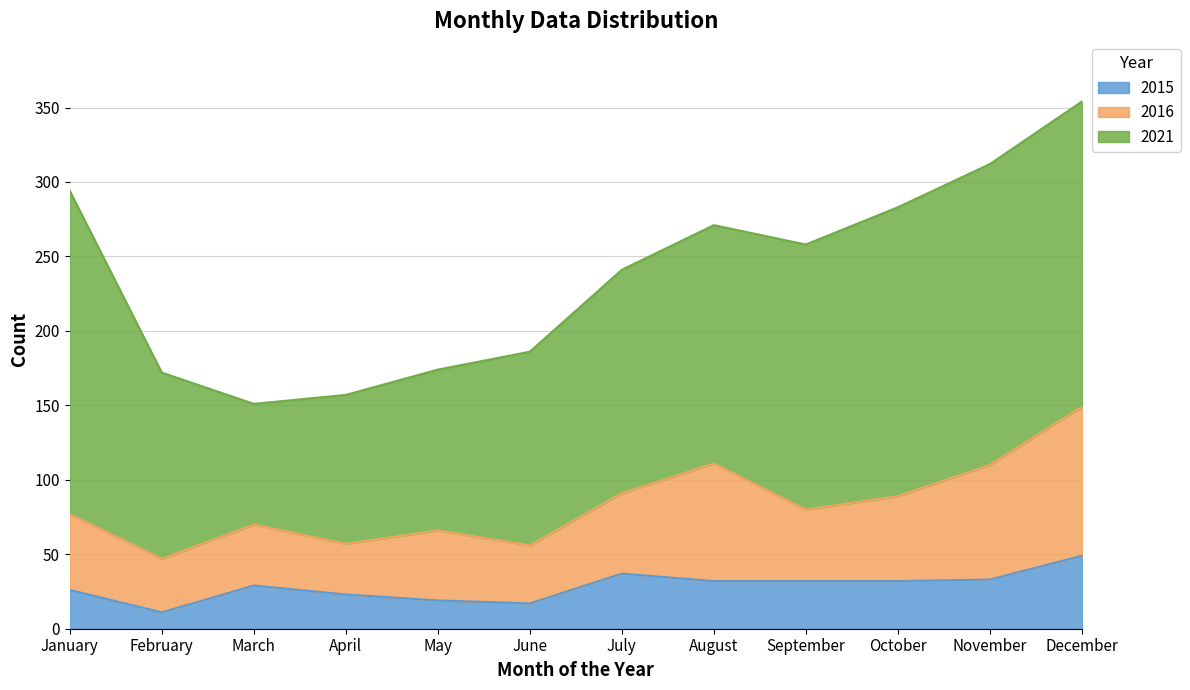

What is the difference between the highest and lowest values at May?

89